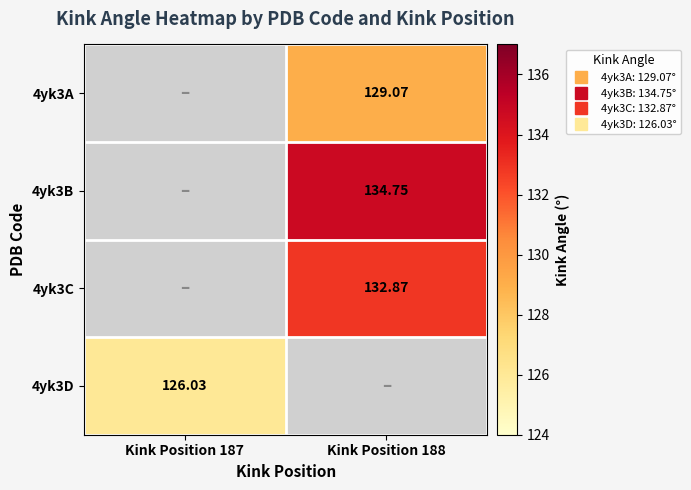

The value of 4yk3D at Kink Position 188 is 0.0. True or false?

True